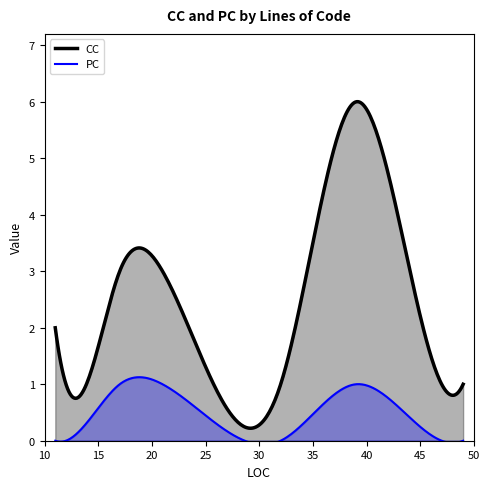

How many lines are shown in the chart?

2